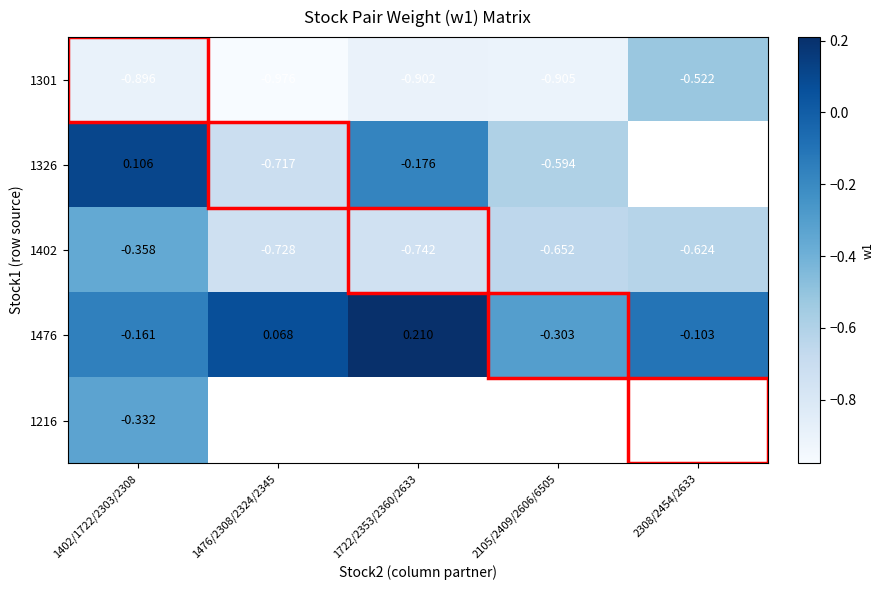

What is the sum of all 1301 values?

-4.2